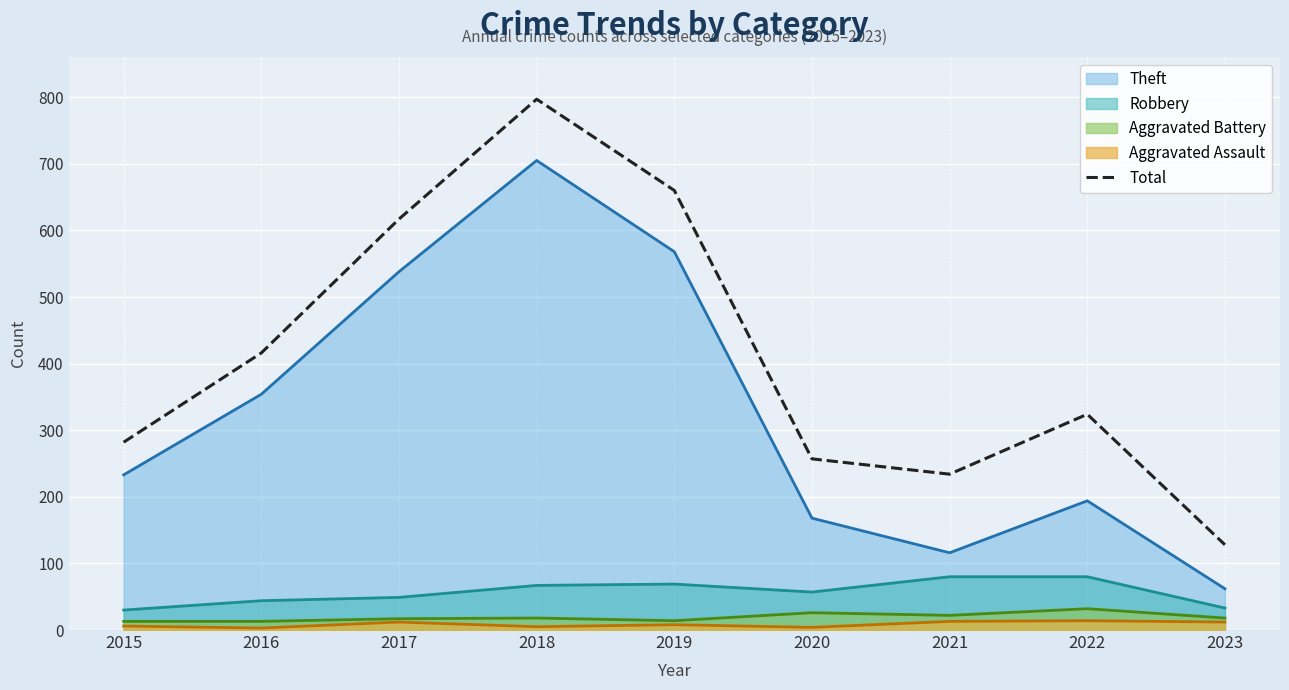

List the labels in order of value, largest first.

2018, 2019, 2017, 2016, 2022, 2015, 2020, 2021, 2023